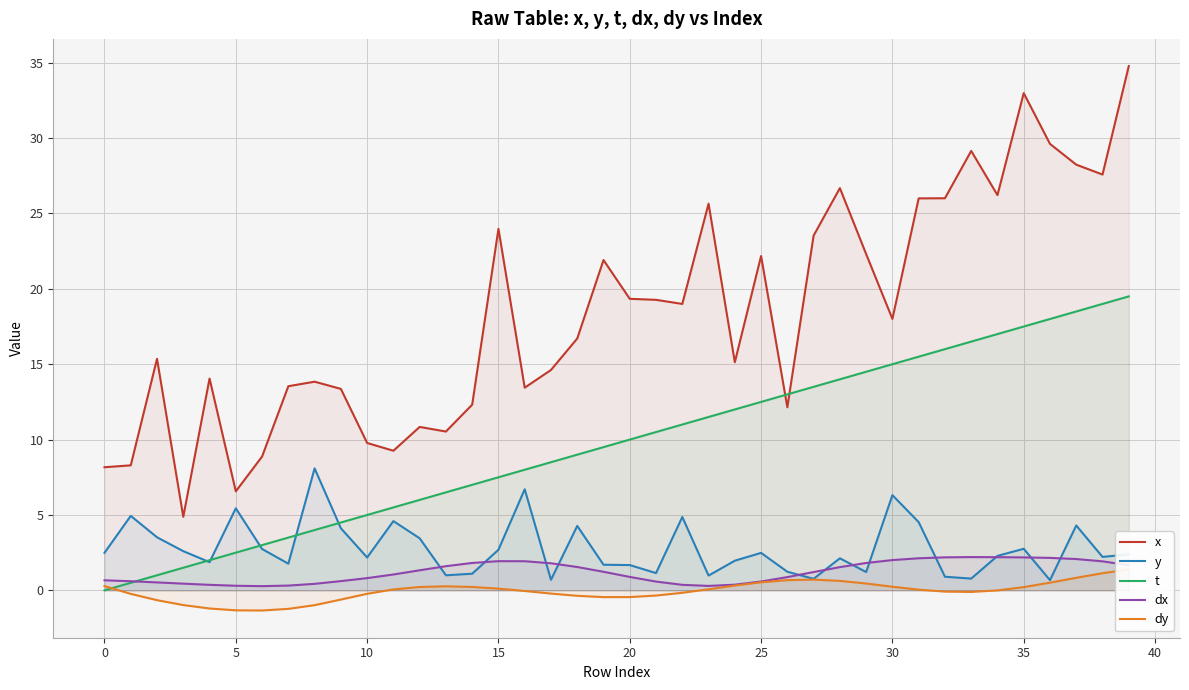

What value does the y series have at 15?

2.7